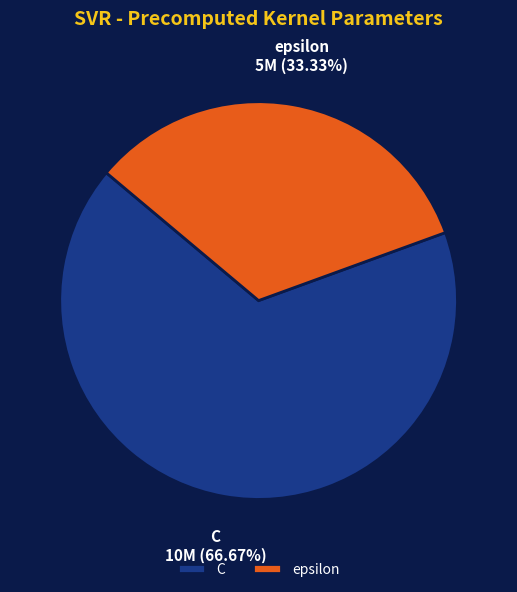

To the nearest percent, what is the difference between the largest and smallest slice percentages?

33%